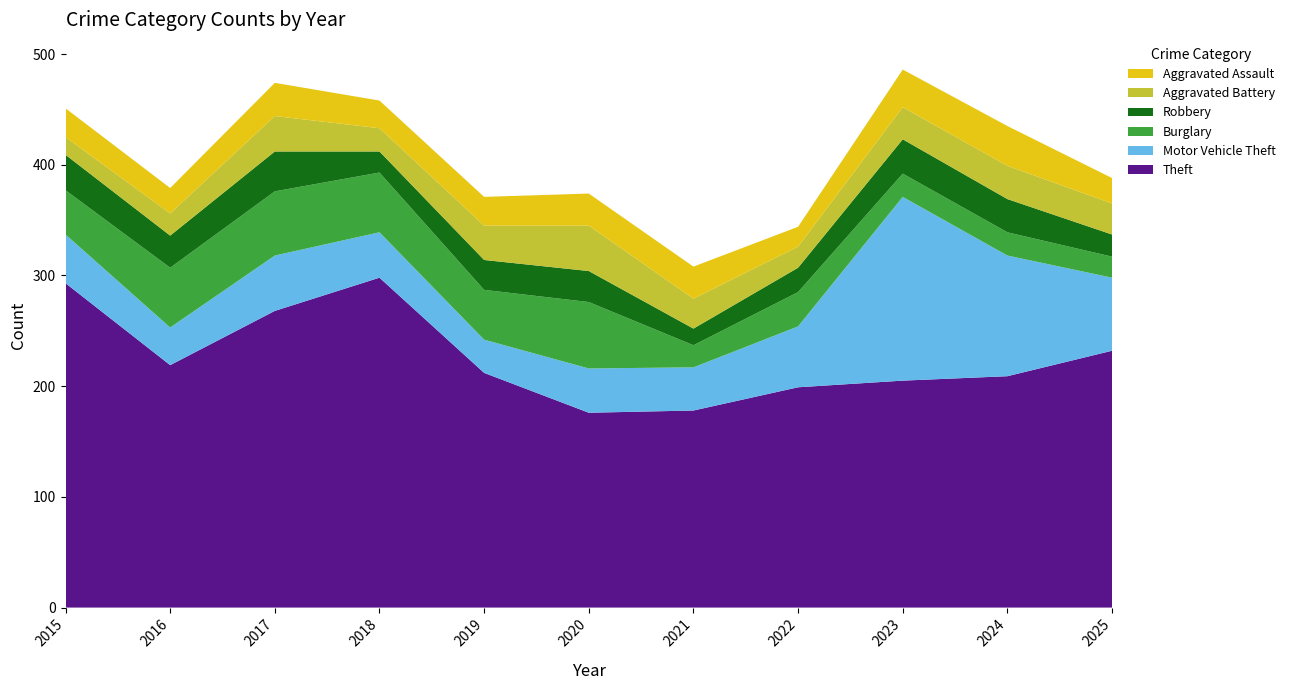

Reading right to left, transcribe all the data shown in this chart.

Theft: 2025=232	2024=209	2023=205	2022=199	2021=178	2020=176	2019=212	2018=298	2017=268	2016=219	2015=293
Motor Vehicle Theft: 2025=66	2024=109	2023=166	2022=55	2021=39	2020=40	2019=30	2018=41	2017=50	2016=34	2015=44
Burglary: 2025=19	2024=21	2023=21	2022=31	2021=20	2020=60	2019=45	2018=54	2017=58	2016=54	2015=40
Robbery: 2025=20	2024=30	2023=31	2022=22	2021=15	2020=28	2019=27	2018=19	2017=36	2016=29	2015=32
Aggravated Battery: 2025=28	2024=30	2023=29	2022=19	2021=27	2020=41	2019=31	2018=21	2017=32	2016=20	2015=16
Aggravated Assault: 2025=23	2024=36	2023=34	2022=18	2021=29	2020=29	2019=26	2018=25	2017=30	2016=23	2015=26